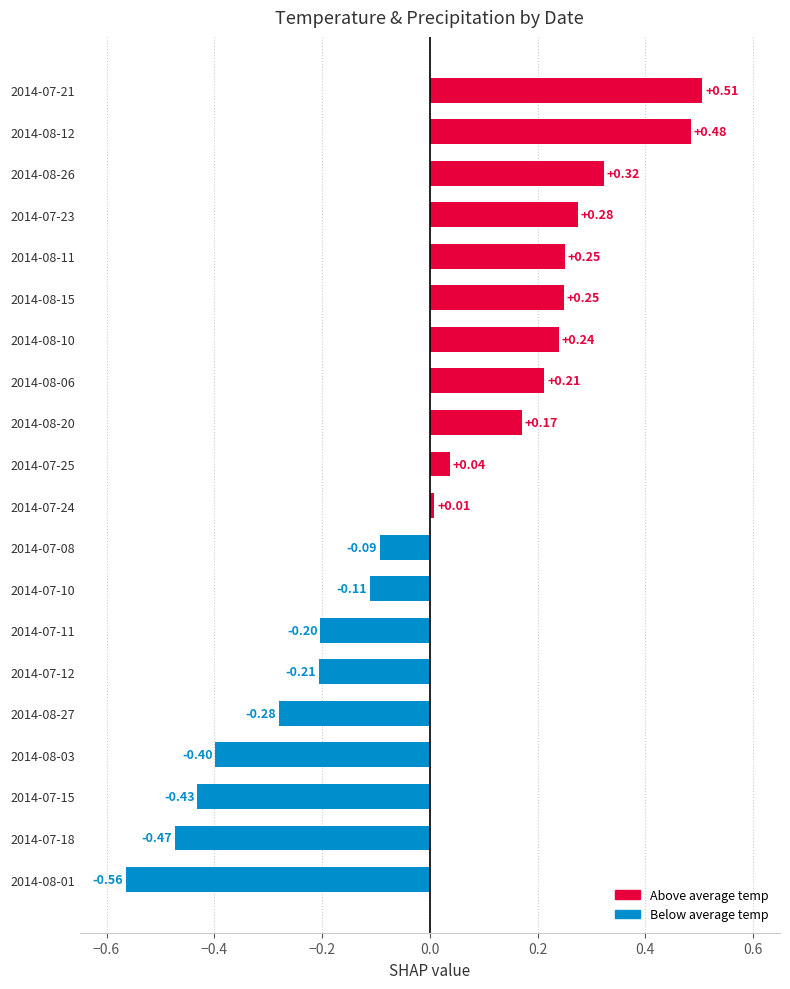

How many data points are above 0?

11